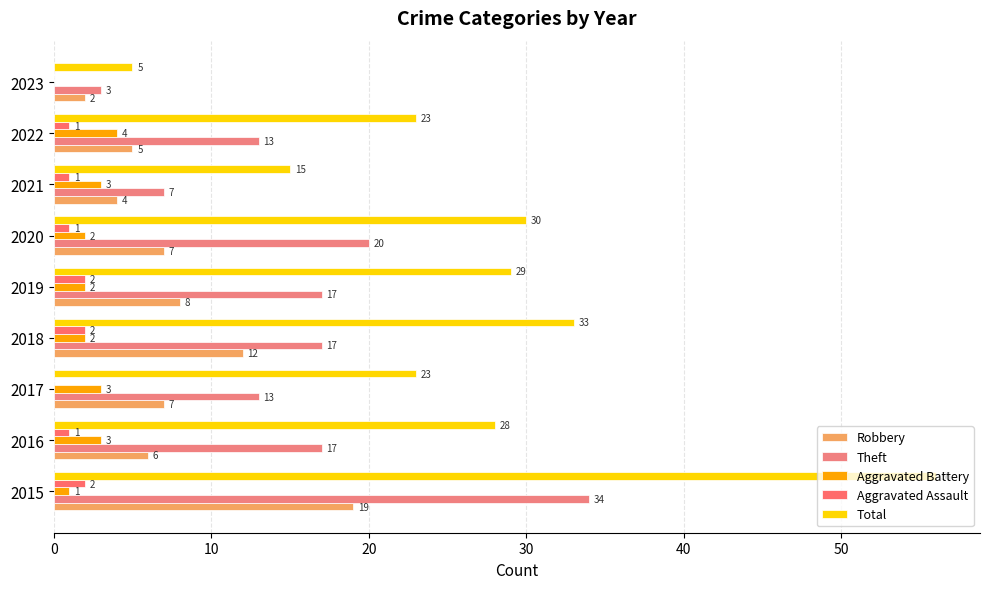

What are all the series names shown in the legend?

Robbery, Theft, Aggravated Battery, Aggravated Assault, Total